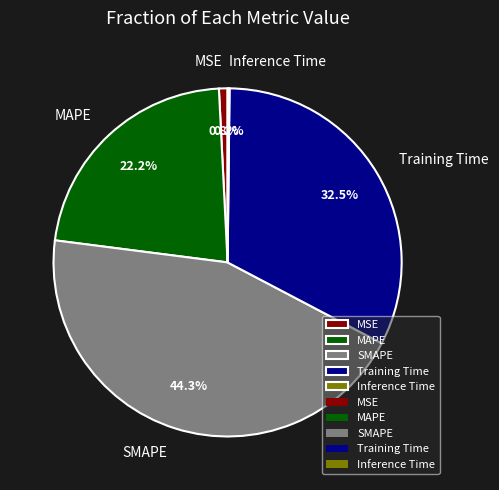

Which has a higher value, Training Time or SMAPE?

SMAPE